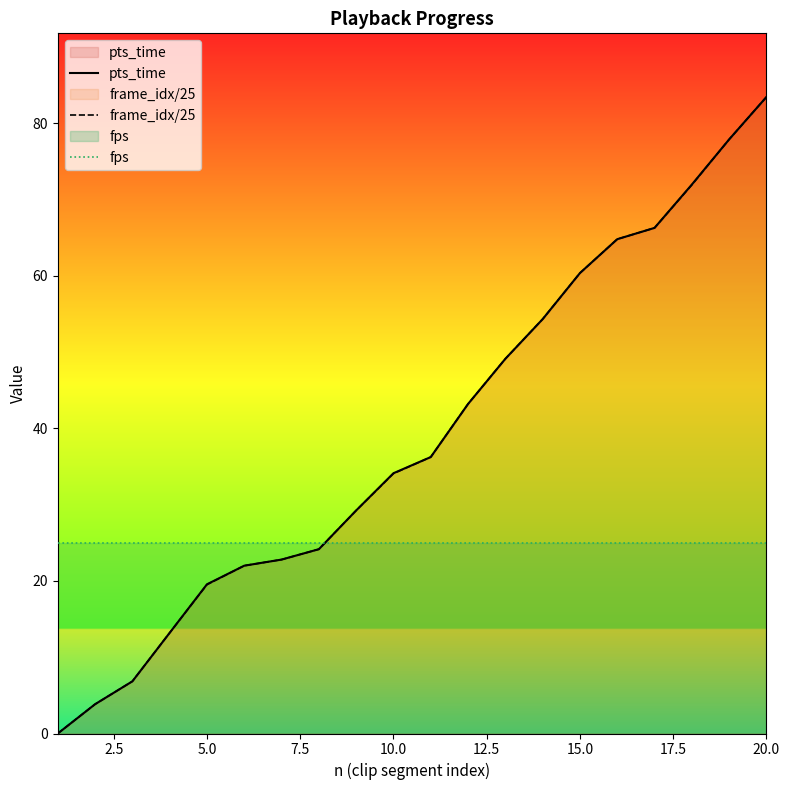

True or false: fps has more than 1 points higher than both neighbors.

False